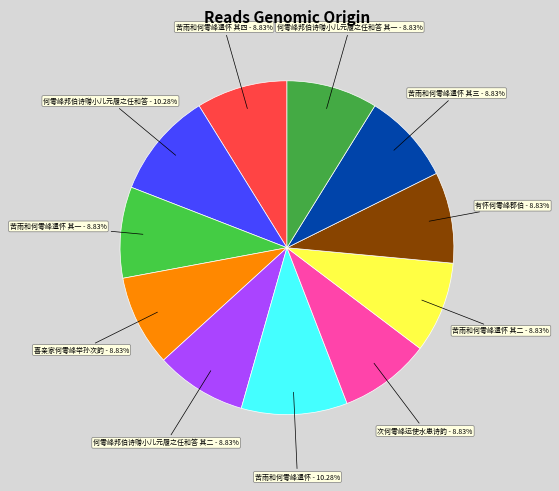

To the nearest percent, what is the combined percentage of 何雩峰邦伯诗赠小儿元履之任和答 and 次何雩峰运使水患诗韵?

19%